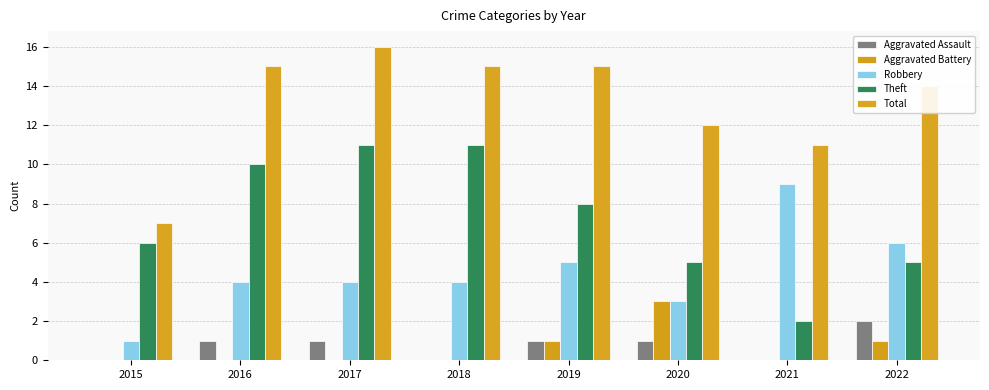

Which series has the largest total across all categories?

Total